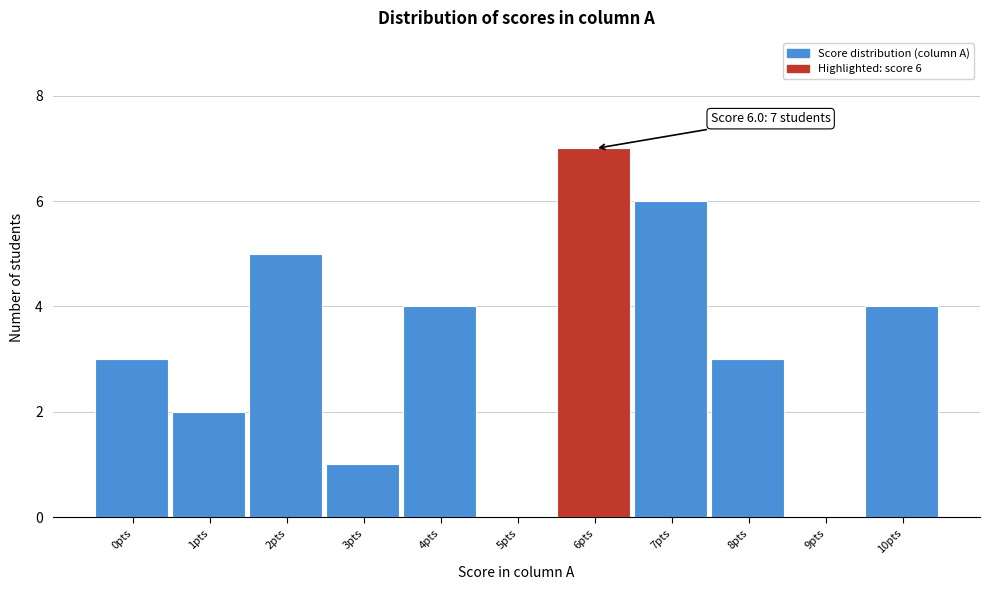

Reading left to right, extract all data points from this chart.

0pts=3	1pts=2	2pts=5	3pts=1	4pts=4	5pts=0	6pts=7	7pts=6	8pts=3	9pts=0	10pts=4